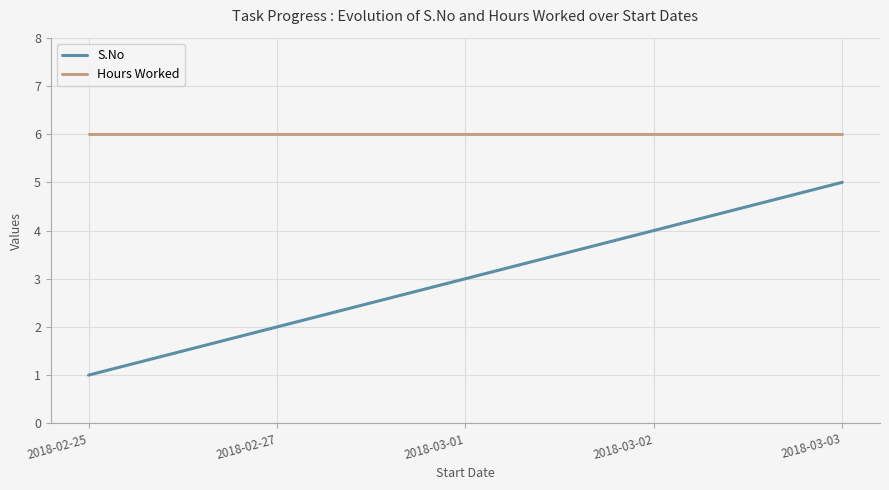

Which series has the widest spread of values?

S.No